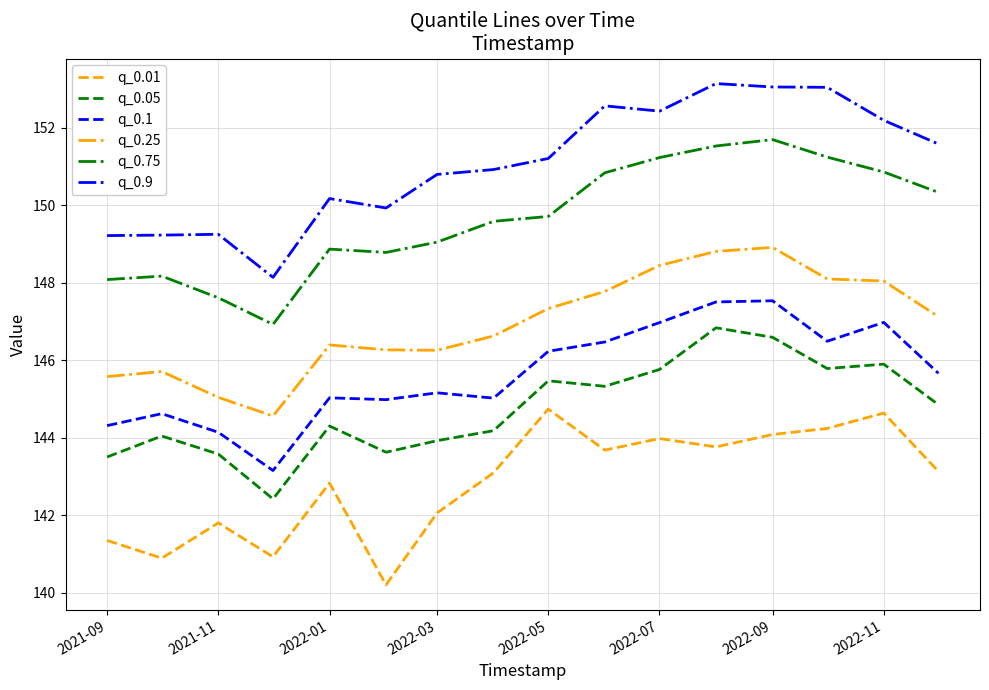

Is this an area chart (filled region under the line)?

No